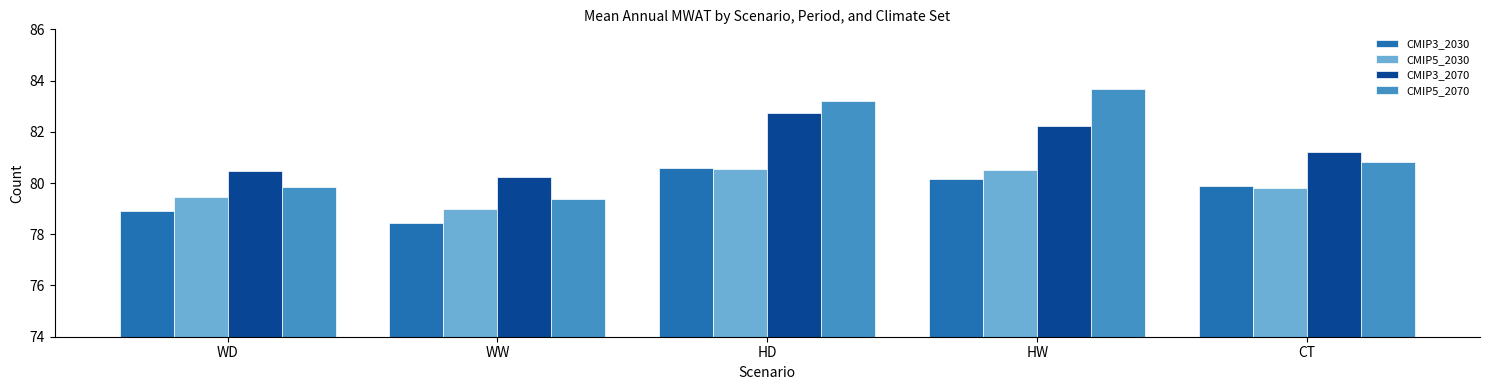

What is the label of the 3rd bar from the left?

HD